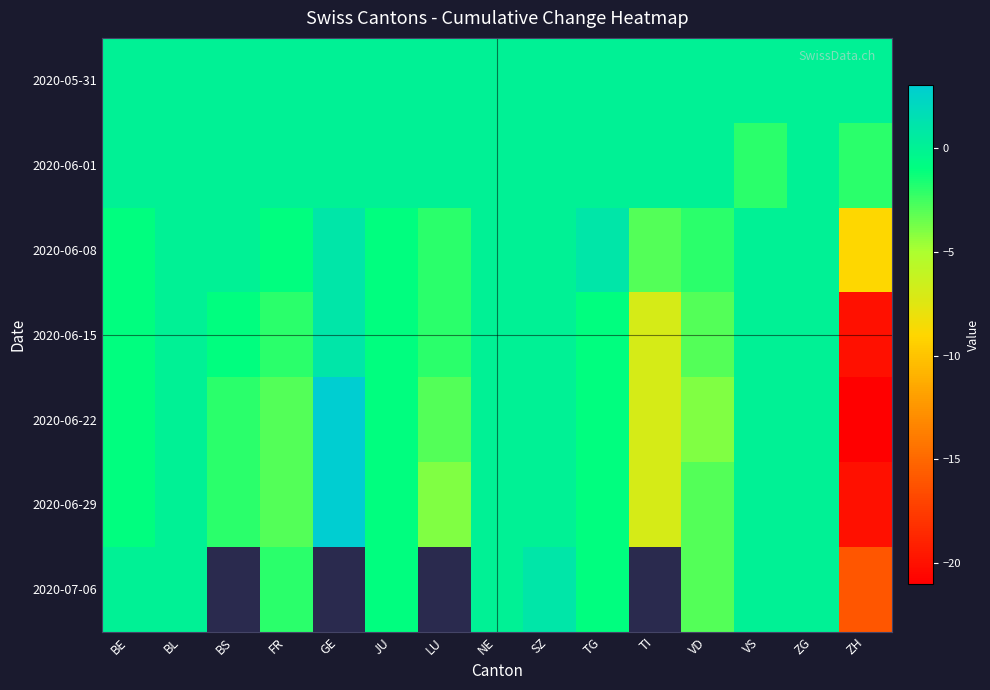

At how many categories does at least one series exceed -16?

15